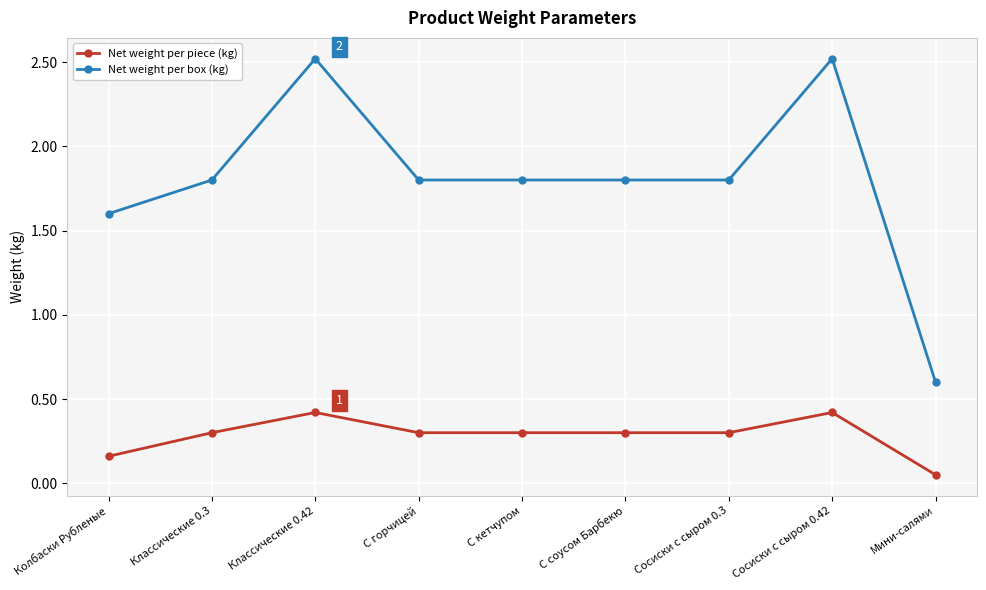

At which category does Net weight per box (kg) reach its first local peak?

Классические 0.42